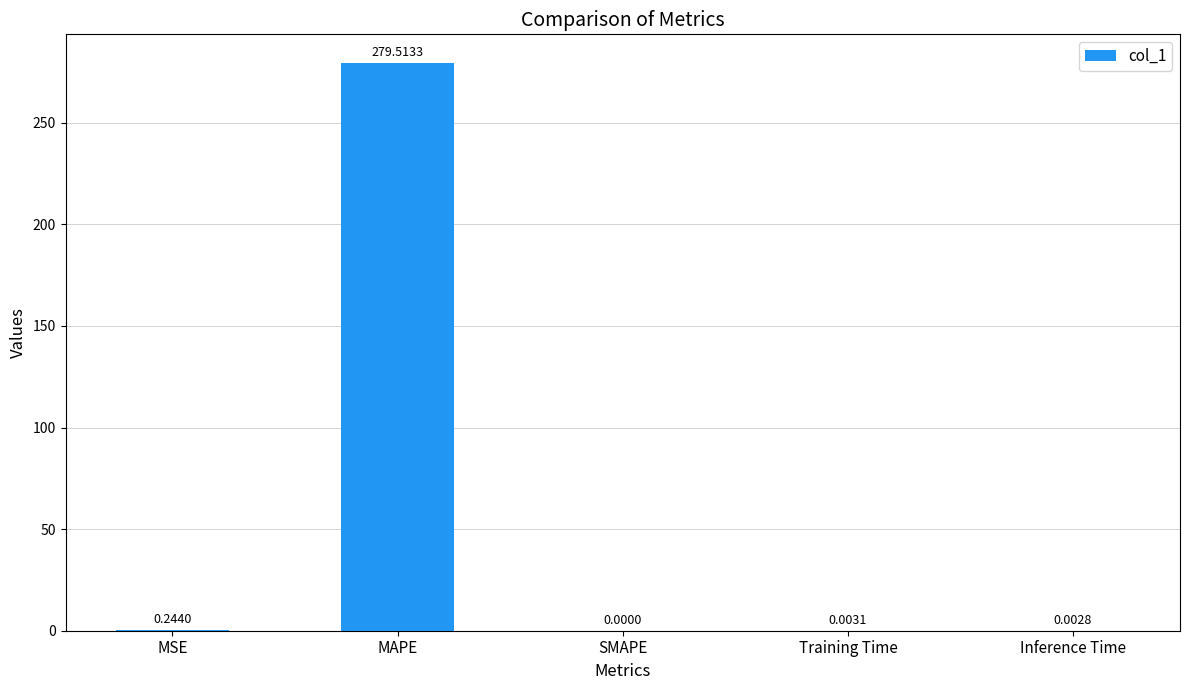

Which category has the highest value across all series?

MAPE